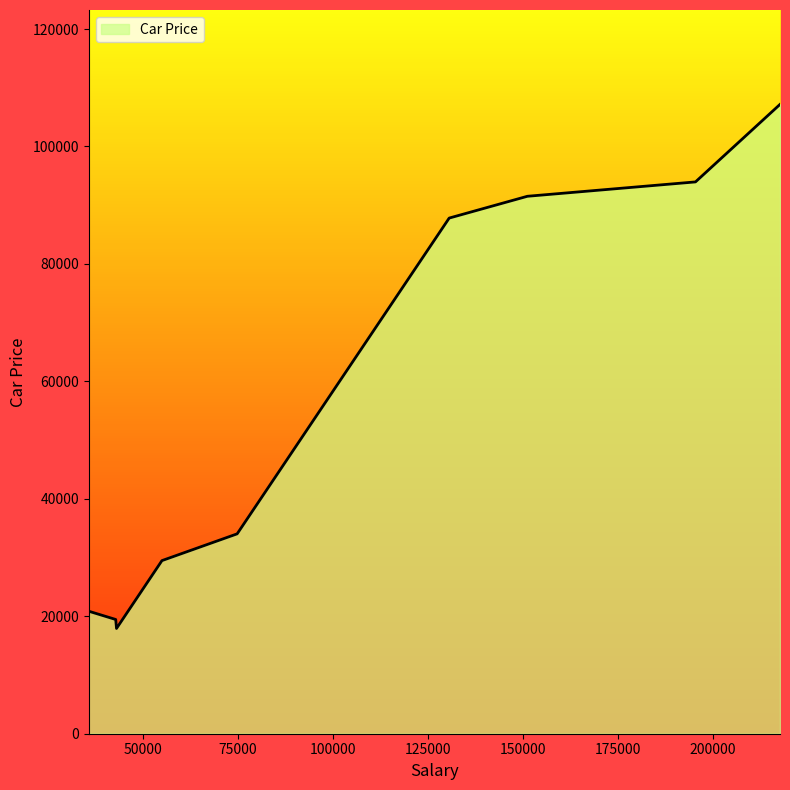

What is the smallest value displayed?

17927